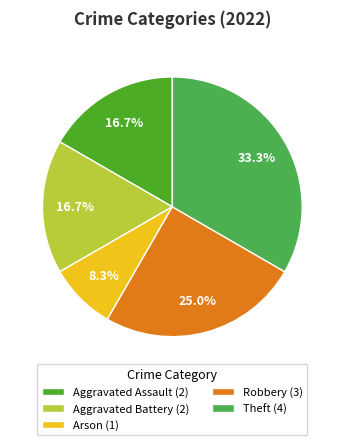

Is there a majority slice in this chart?

No